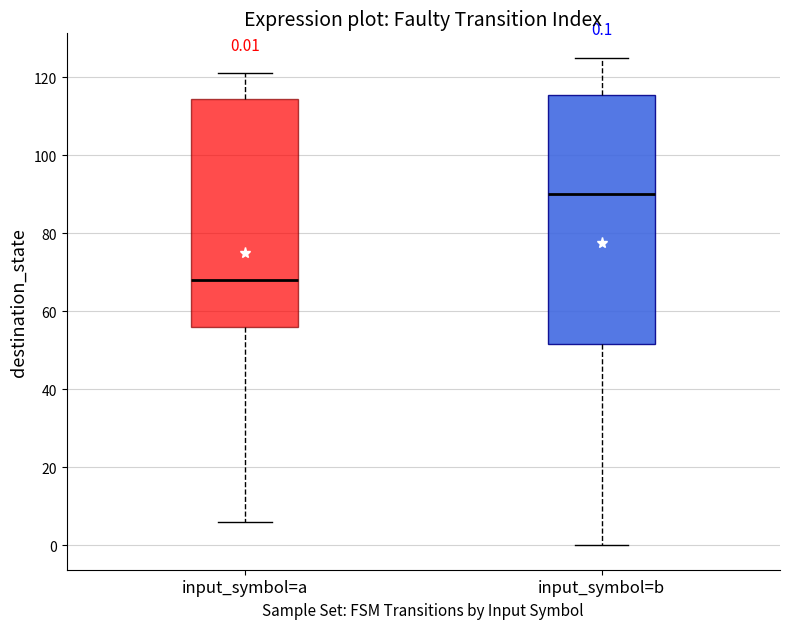

Which box's median line is the highest?

input_symbol=b